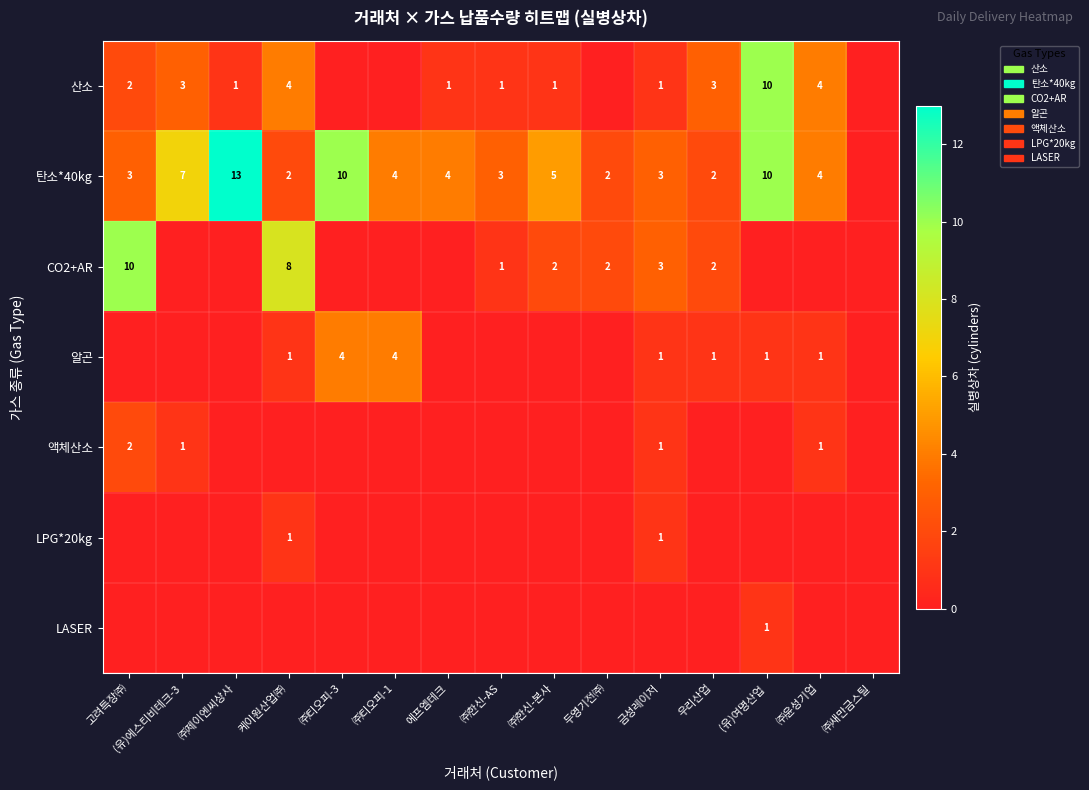

What is the maximum value shown in the chart?

13